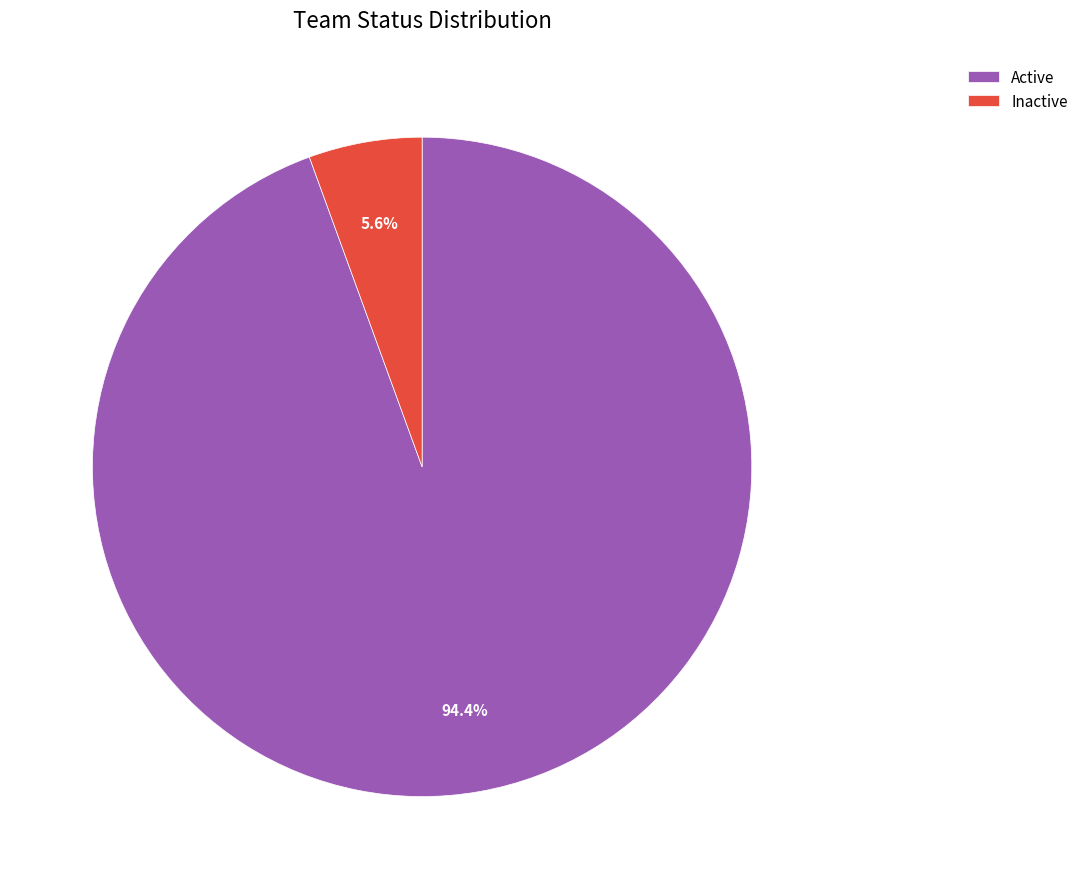

Count the number of slices in the pie.

2